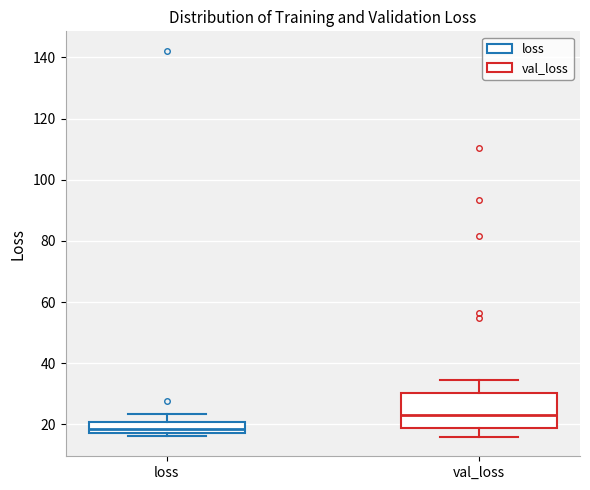

Reading left to right, transcribe this box plot: for each box, give where its median line is, the range the box spans, and where its two whiskers end, as read against the y-axis. The values are not printed on the chart, so give them approximately, as read against the axis.

loss: median 18 (just above the box's lower edge), box 18 to 20, whiskers 16 to 24
val_loss: median 24, box 18 to 30, whiskers 16 to 34